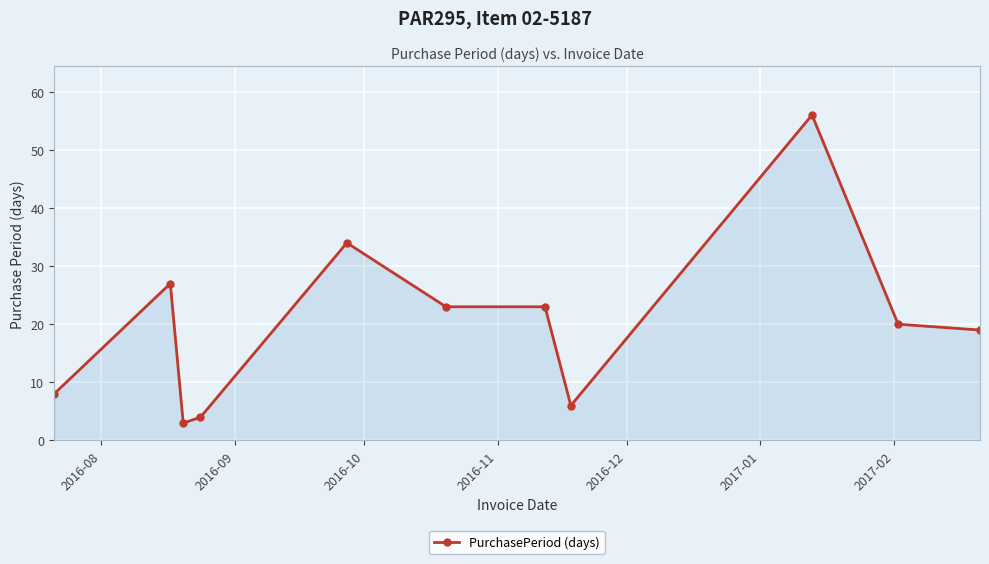

What is the difference between the maximum and minimum values?

53